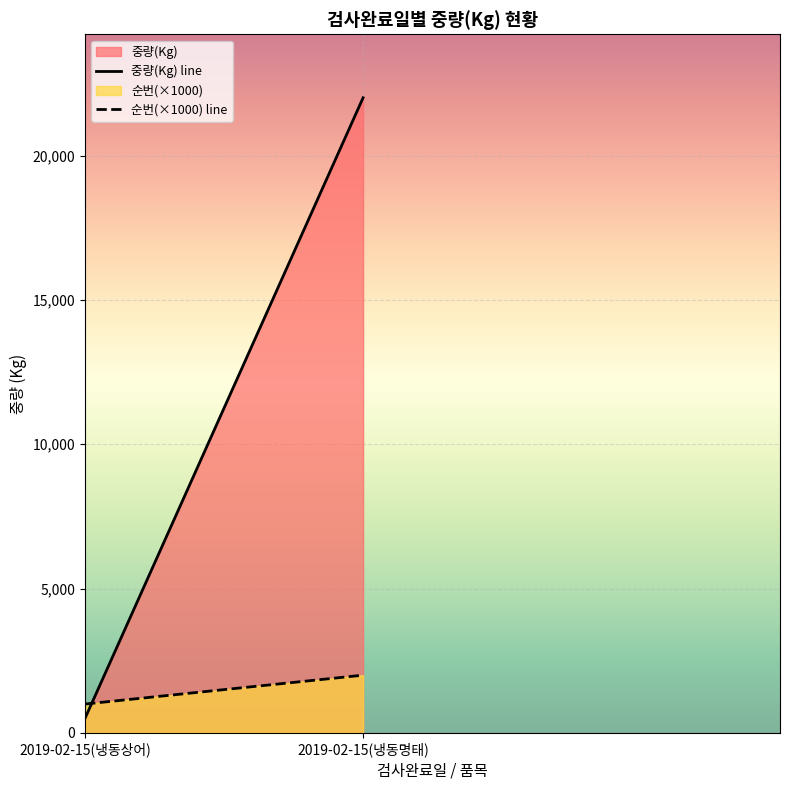

What is the total value across all series at 2019-02-15(냉동명태)?

24000